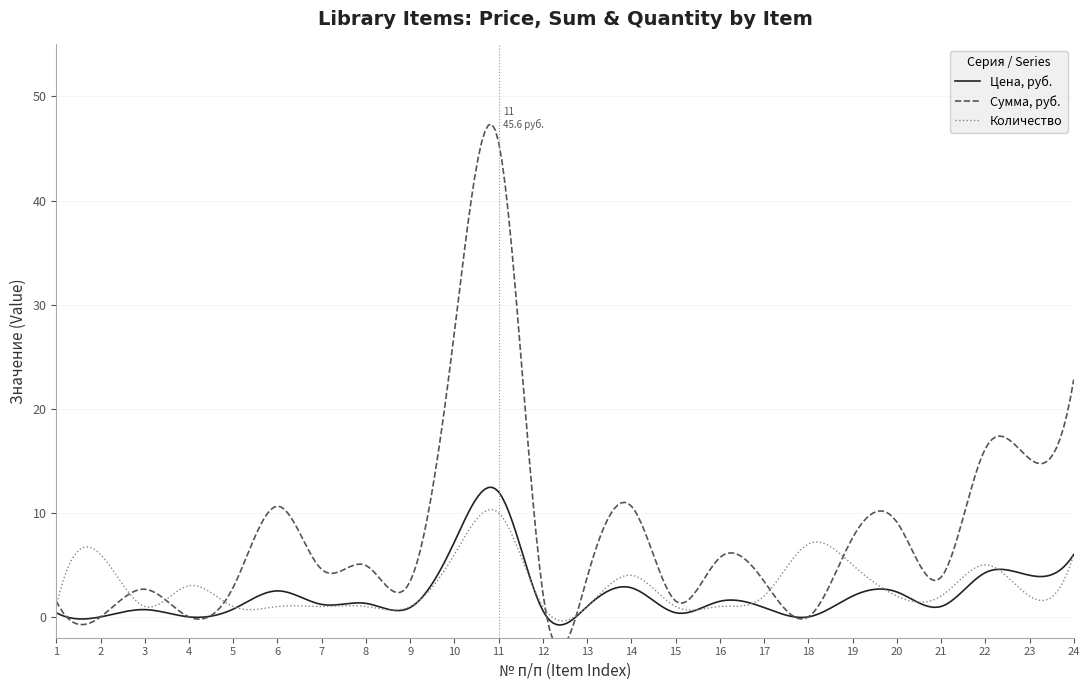

What is the maximum value for Количество?

10.3